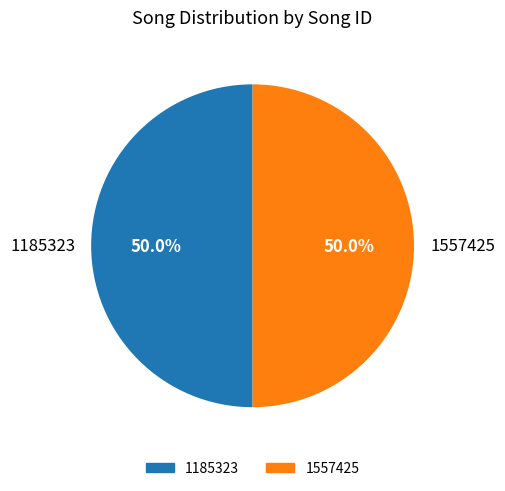

How many segments does this pie chart have?

2